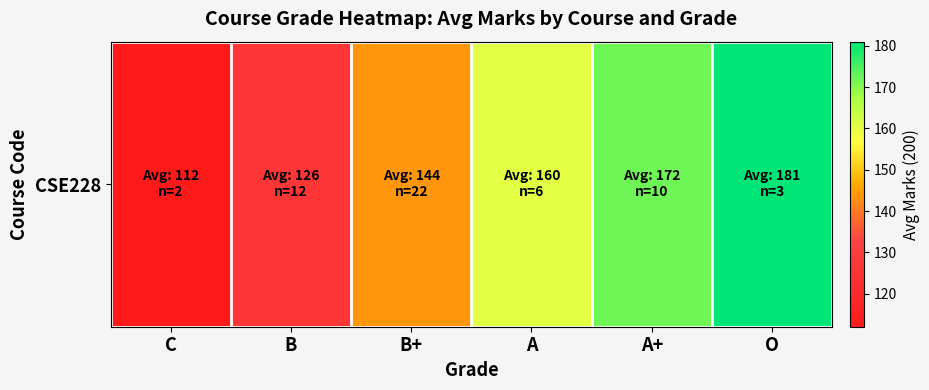

What is the difference between the values at B and B+?

18